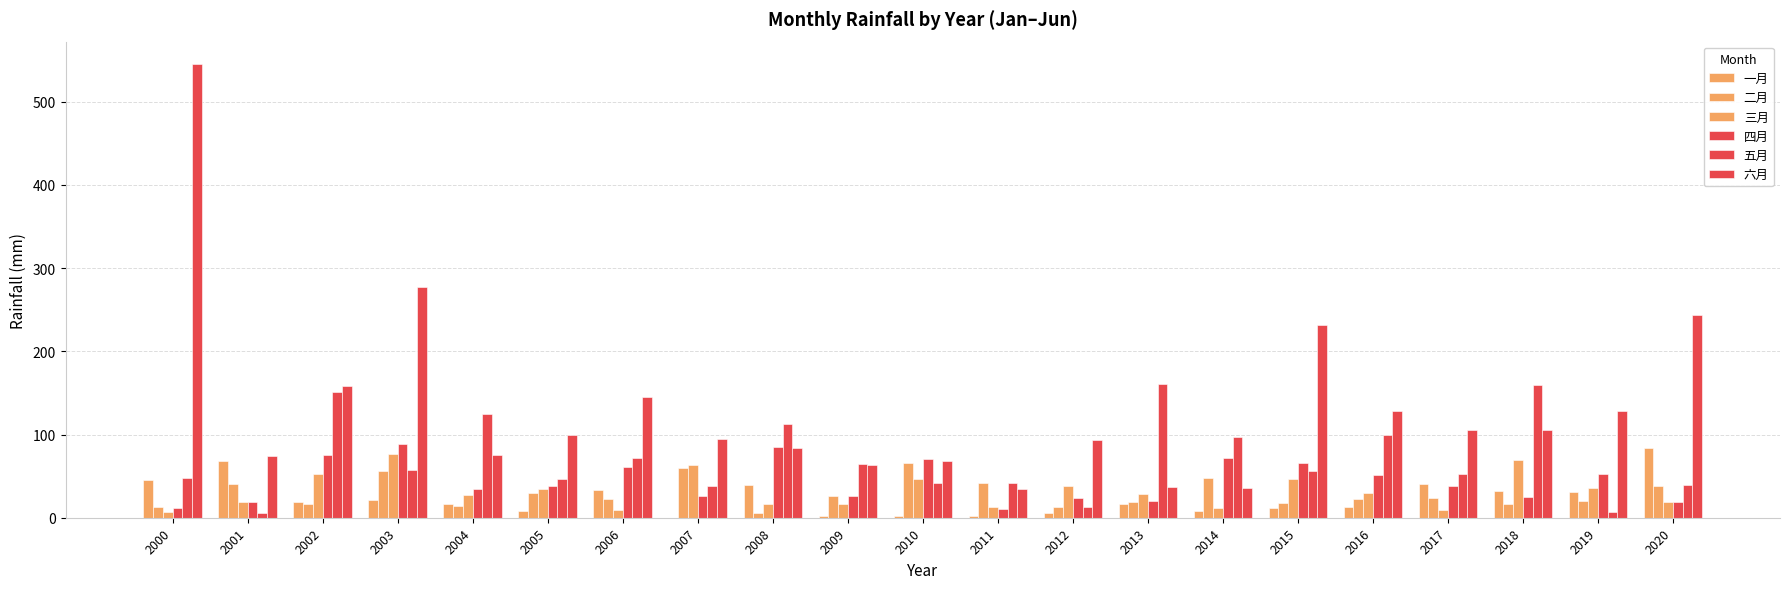

The 五月 series shows 89.1 at 2015. True or false?

False